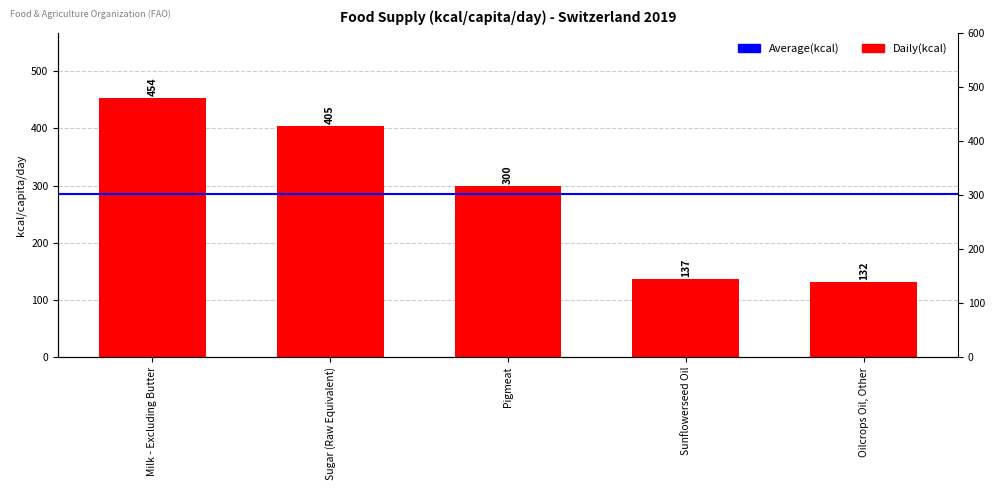

Reading left to right, extract all data points from this chart.

Milk - Excluding Butter=454	Sugar (Raw Equivalent)=405	Pigmeat=300	Sunflowerseed Oil=137	Oilcrops Oil, Other=132